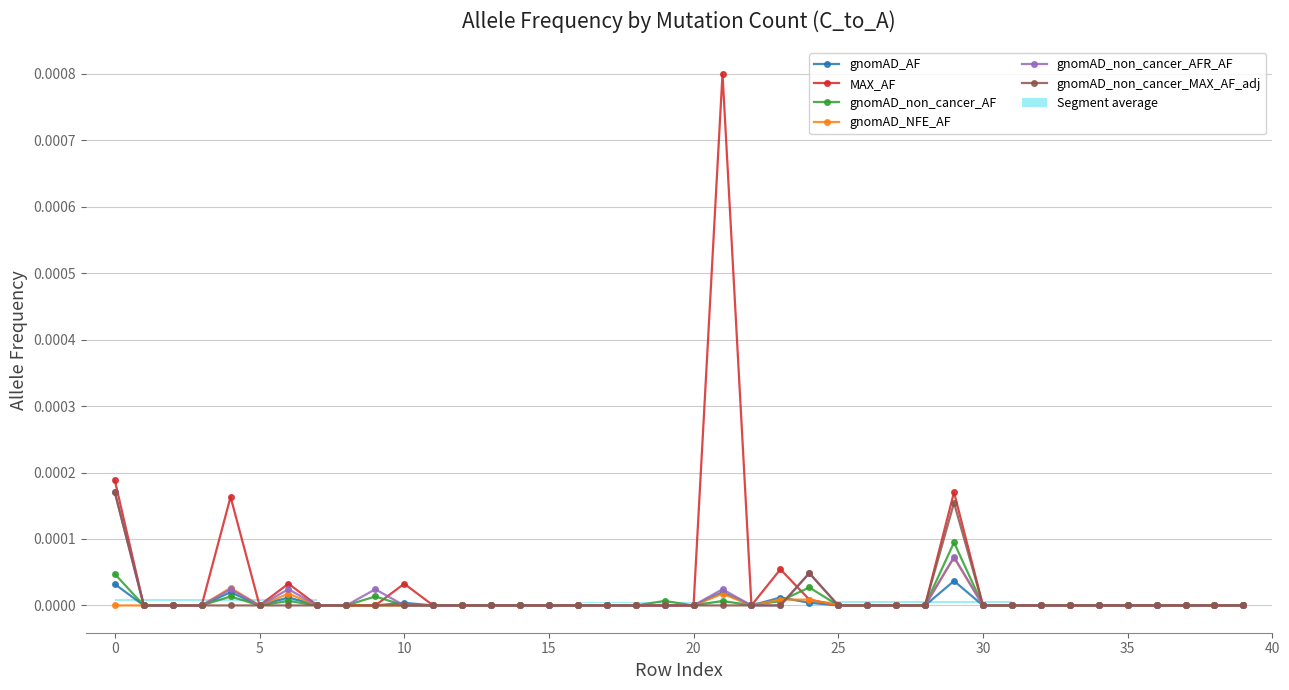

True or false: gnomAD_non_cancer_AF has more than 1 points higher than both neighbors.

True